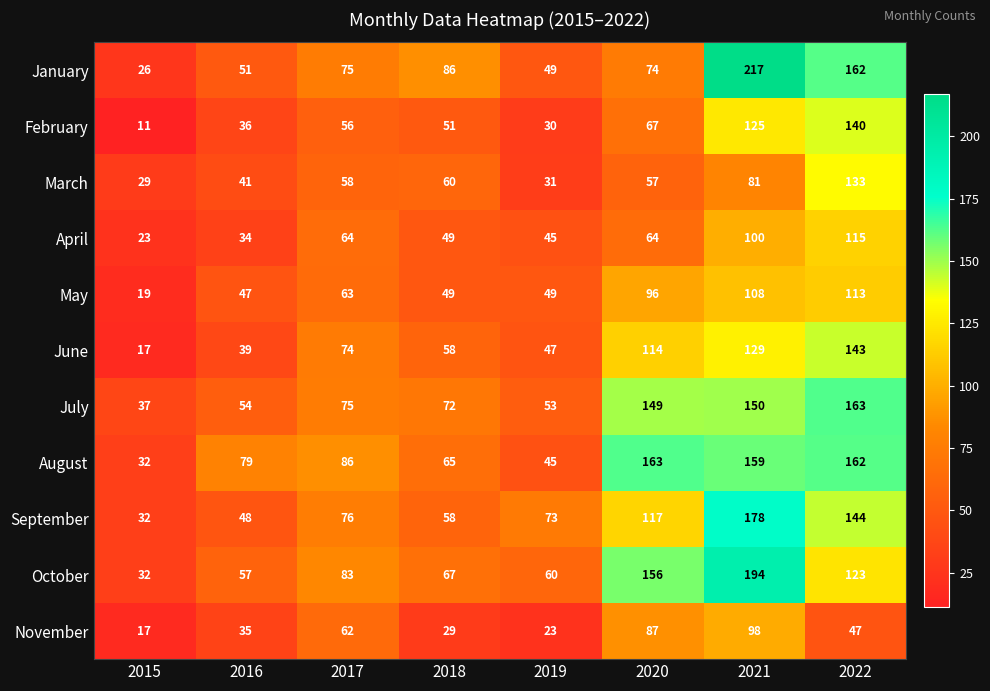

What is the maximum value shown in the chart?

217